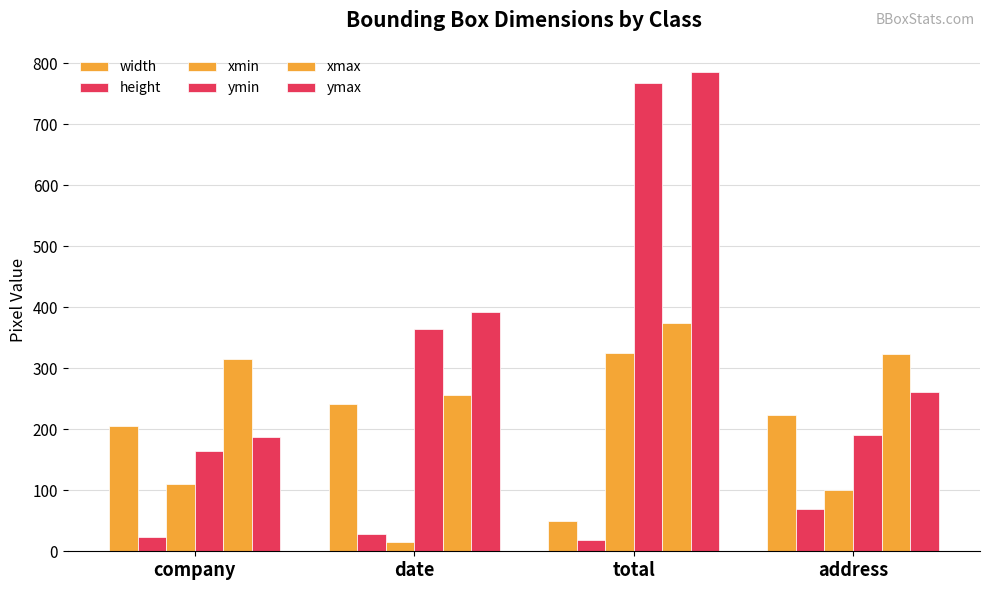

How many groups of bars are there?

4